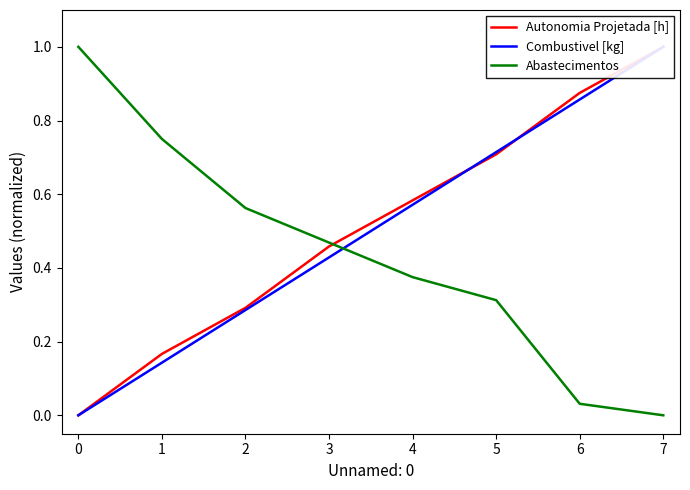

Which series has the largest total across all categories?

Autonomia Projetada [h]